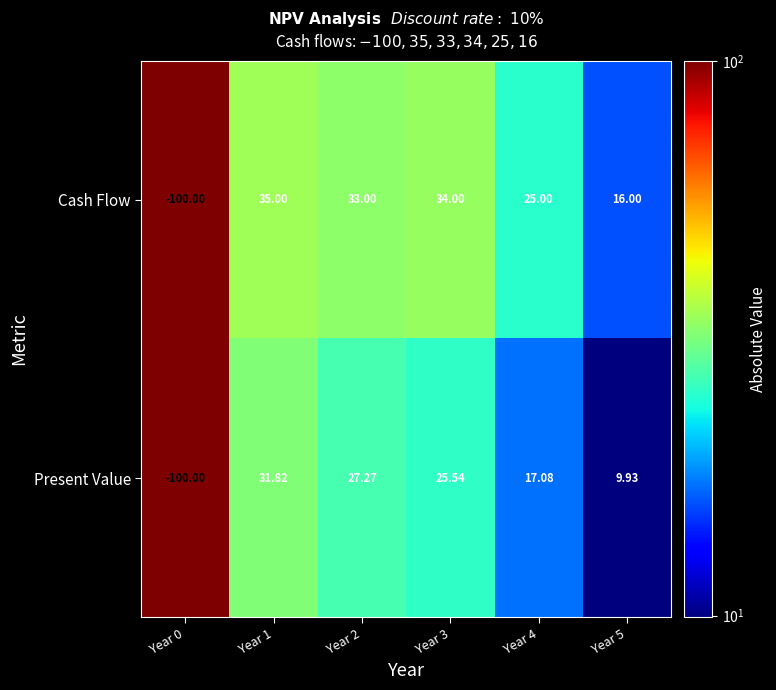

Which series has the largest total across all categories?

Cash Flow